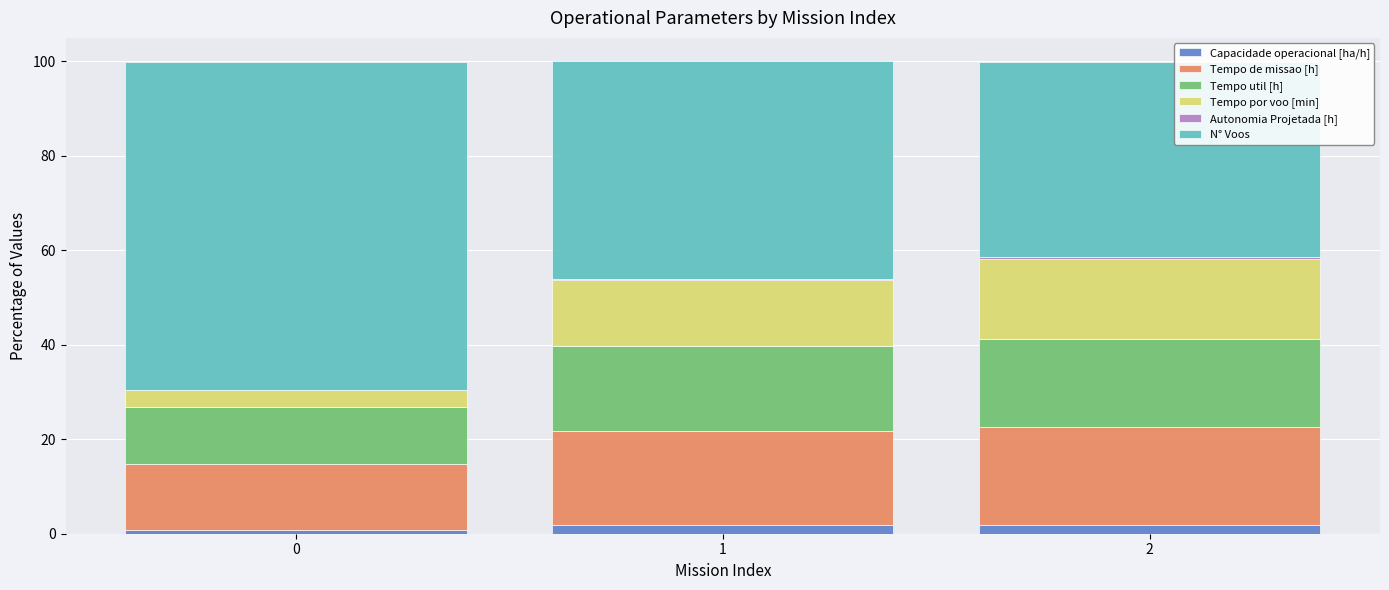

Are the bars grouped side by side (vs. stacked)?

No